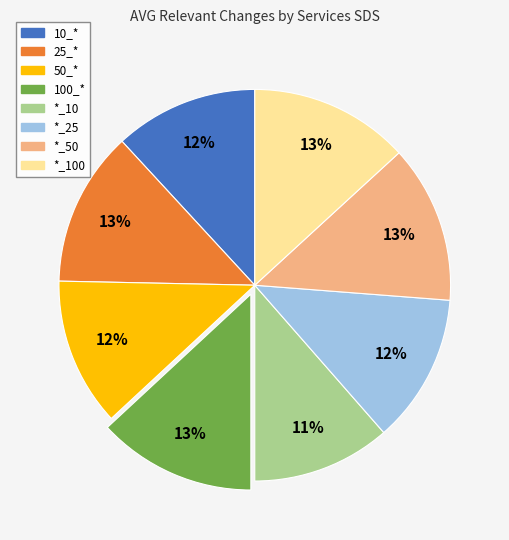

Is 25_* the majority of the pie?

No